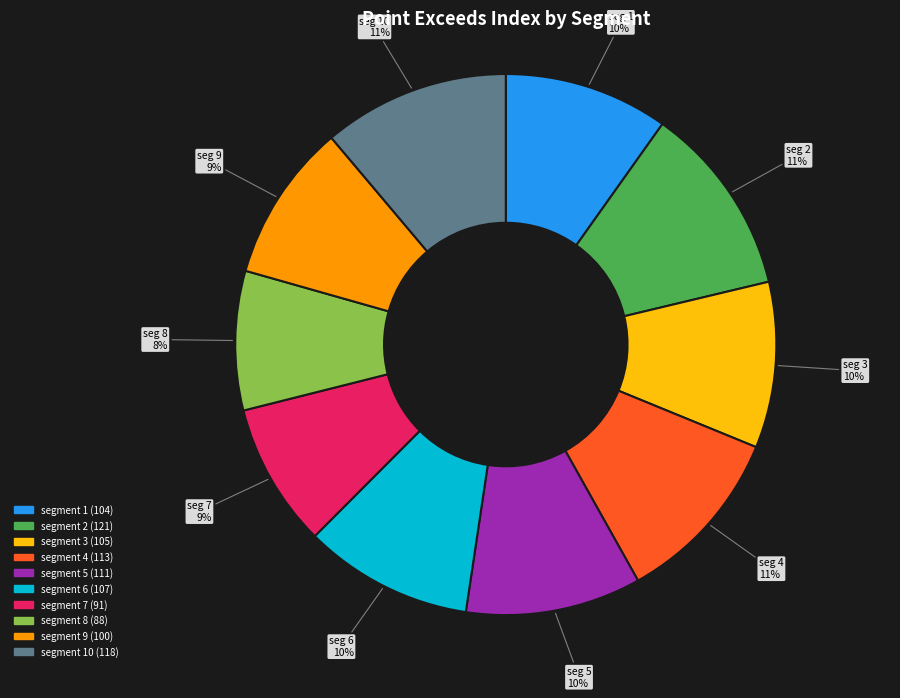

To the nearest percent, what is the average slice percentage?

10%